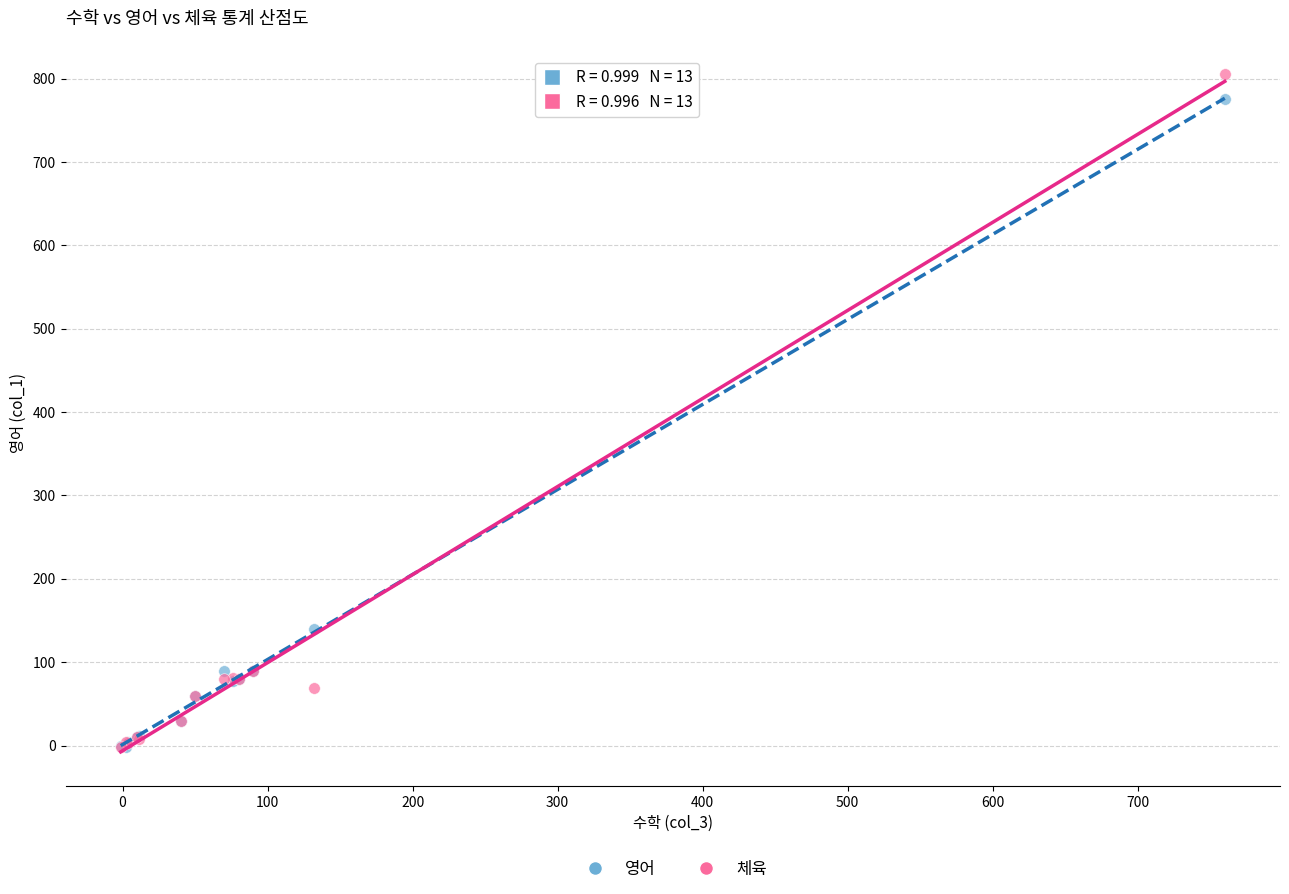

Across all series, what Y value is closest to 401?

140.3